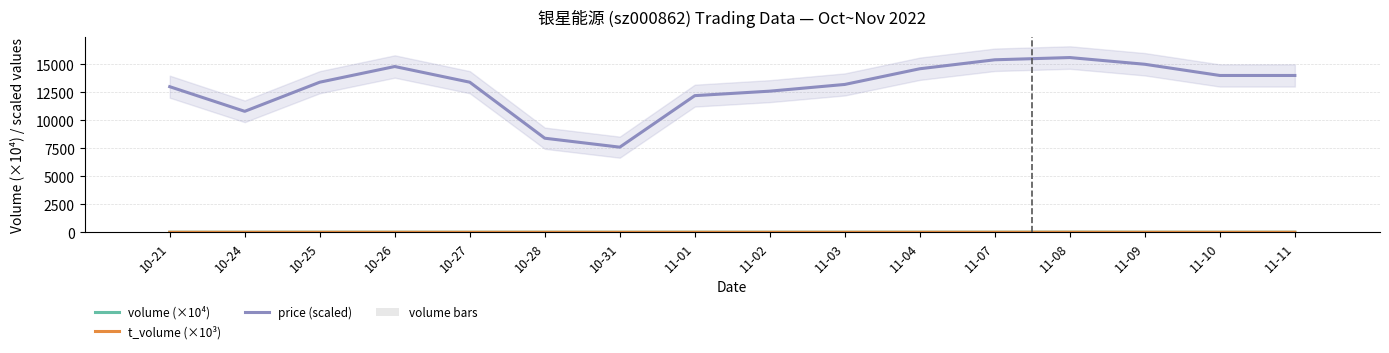

What is the label of the 15th bar from the left?

11-10